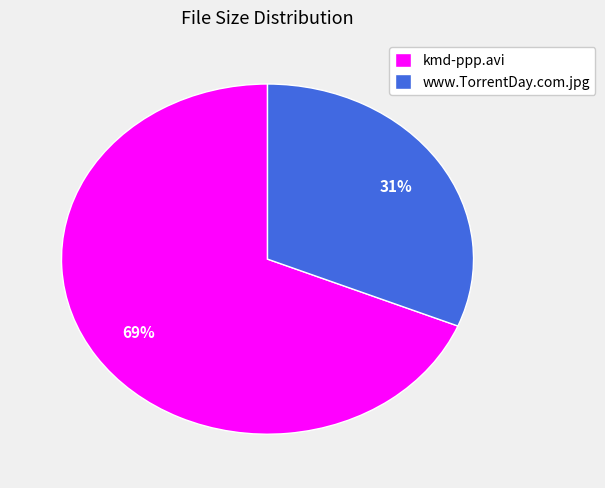

Does www.TorrentDay.com.jpg account for over 50% of the chart?

No